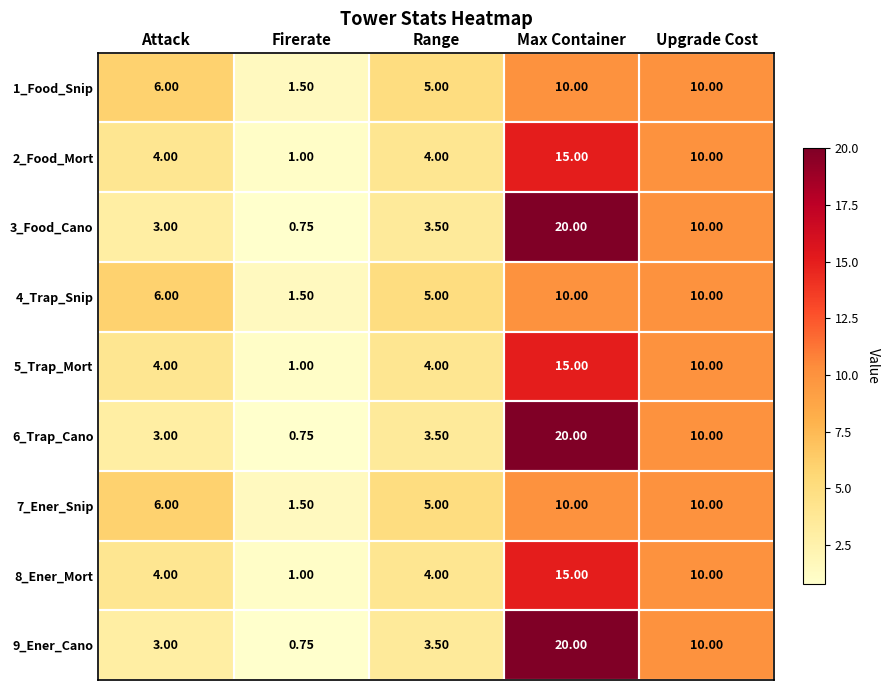

At which label does 9_Ener_Cano reach its peak?

Max Container